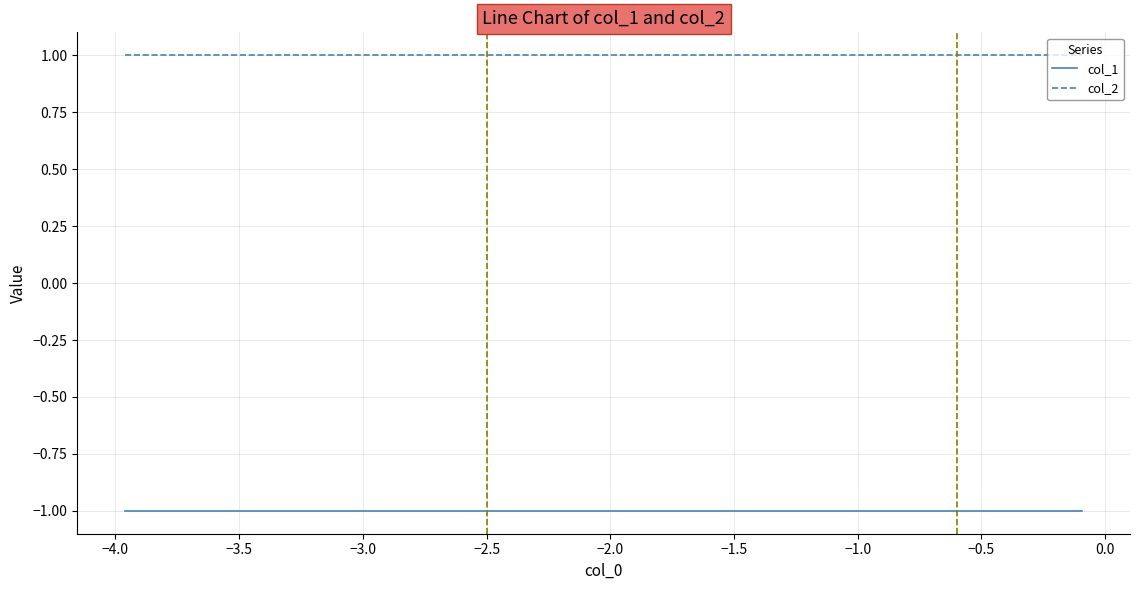

True or false: col_2 and col_1 intersect in this chart.

False